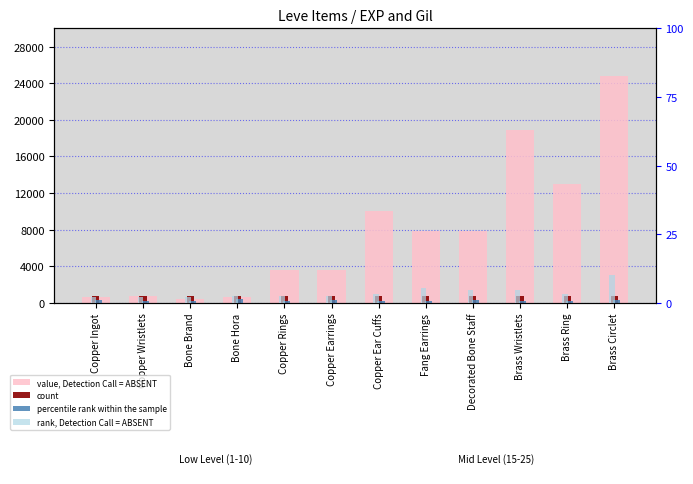

Where does the percentile rank within the sample series first go above 240?

Copper Ingot